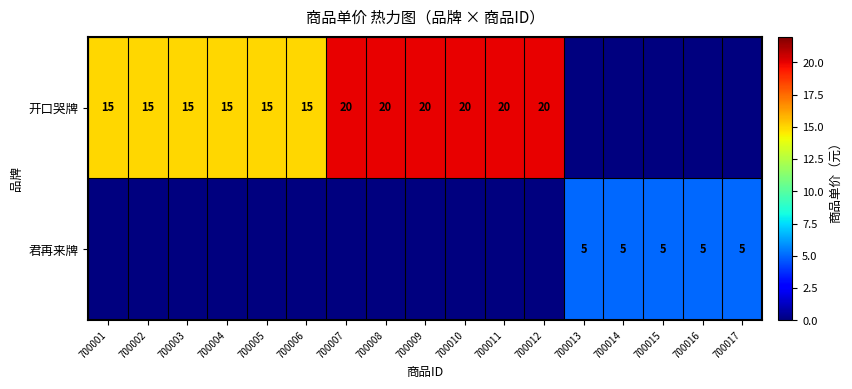

Is it true that 开口哭牌 equals 15 at 700004?

True